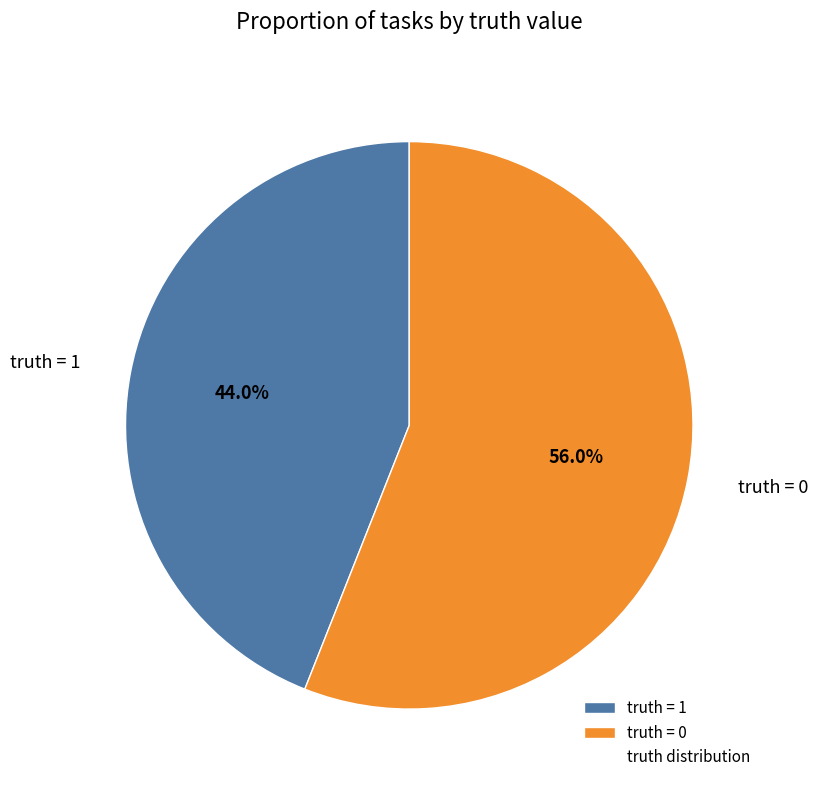

Between truth = 1 and truth = 0, which is larger?

truth = 0